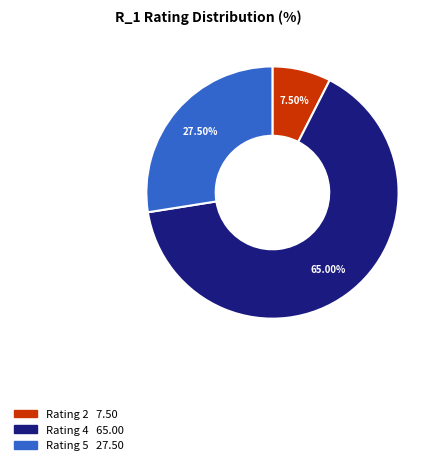

Is there a majority slice in this chart?

Yes